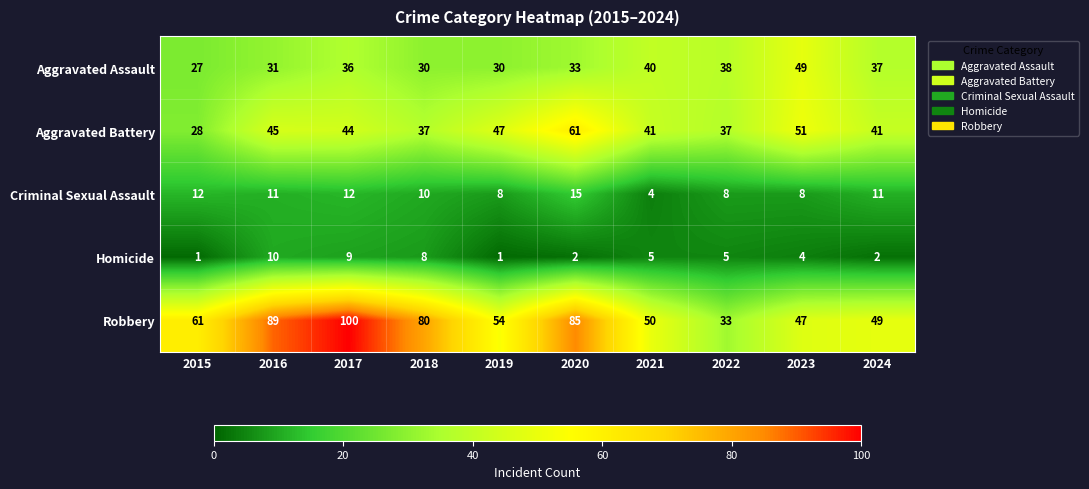

The Homicide series shows 0 at 2024. True or false?

False